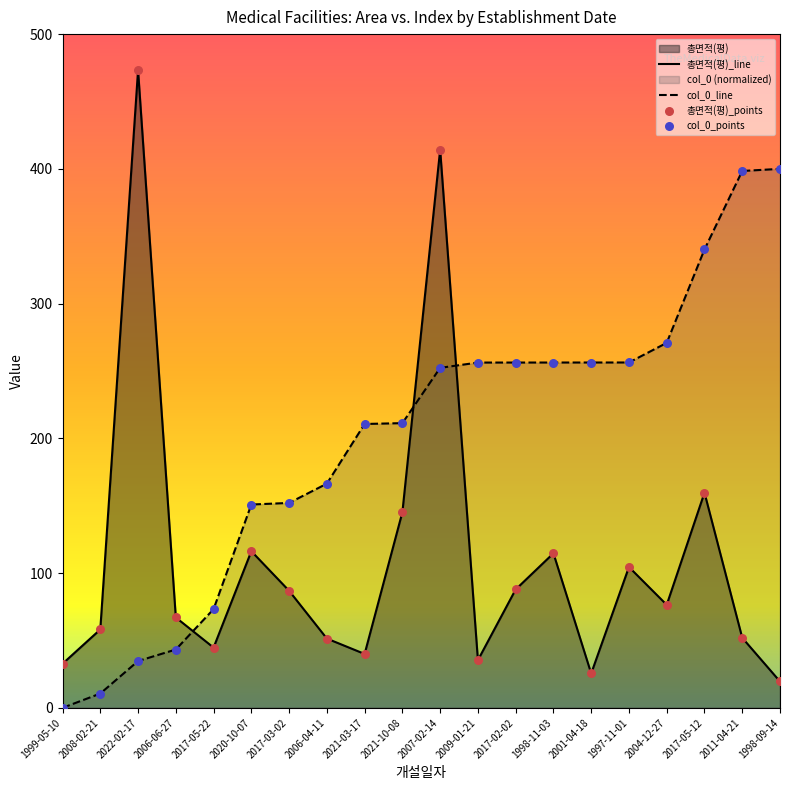

Which series has the largest total across all categories?

col_0_line